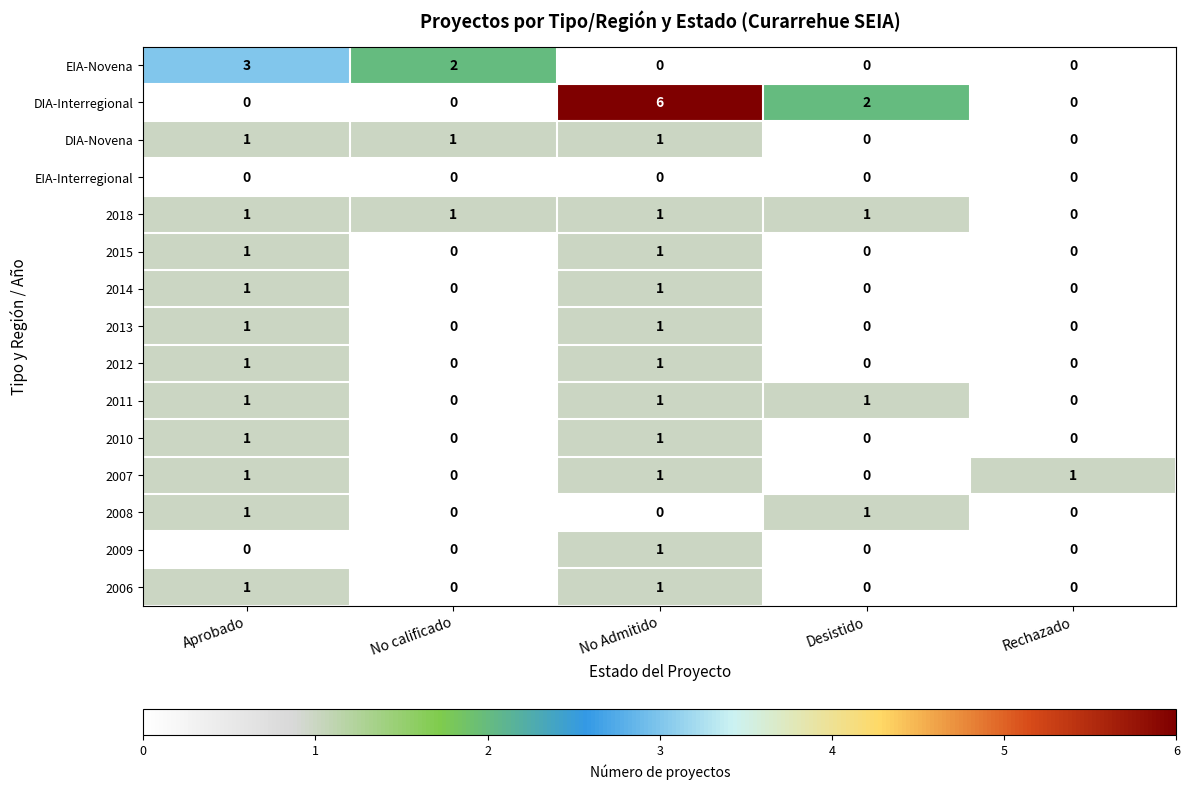

What is the difference between the maximum and second lowest values in the DIA-Interregional series?

6